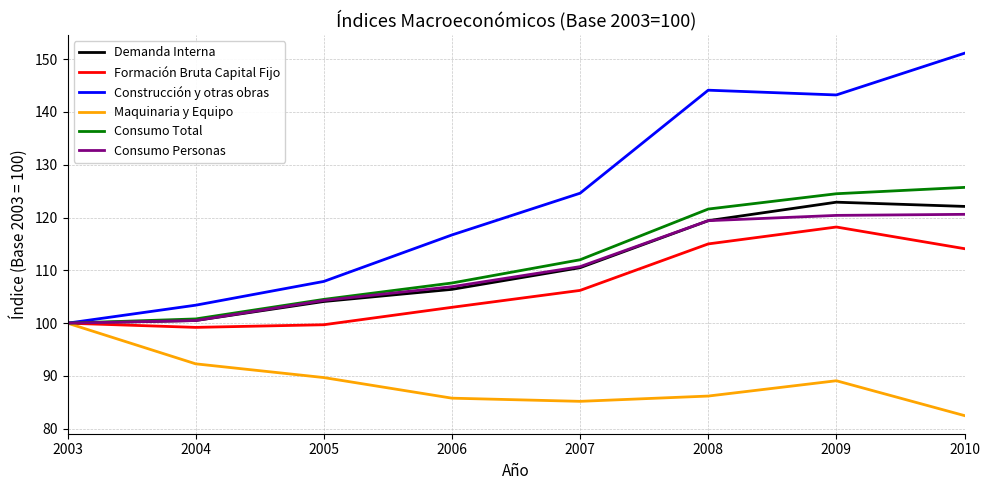

True or false: Consumo Personas has more than 1 points higher than both neighbors.

False